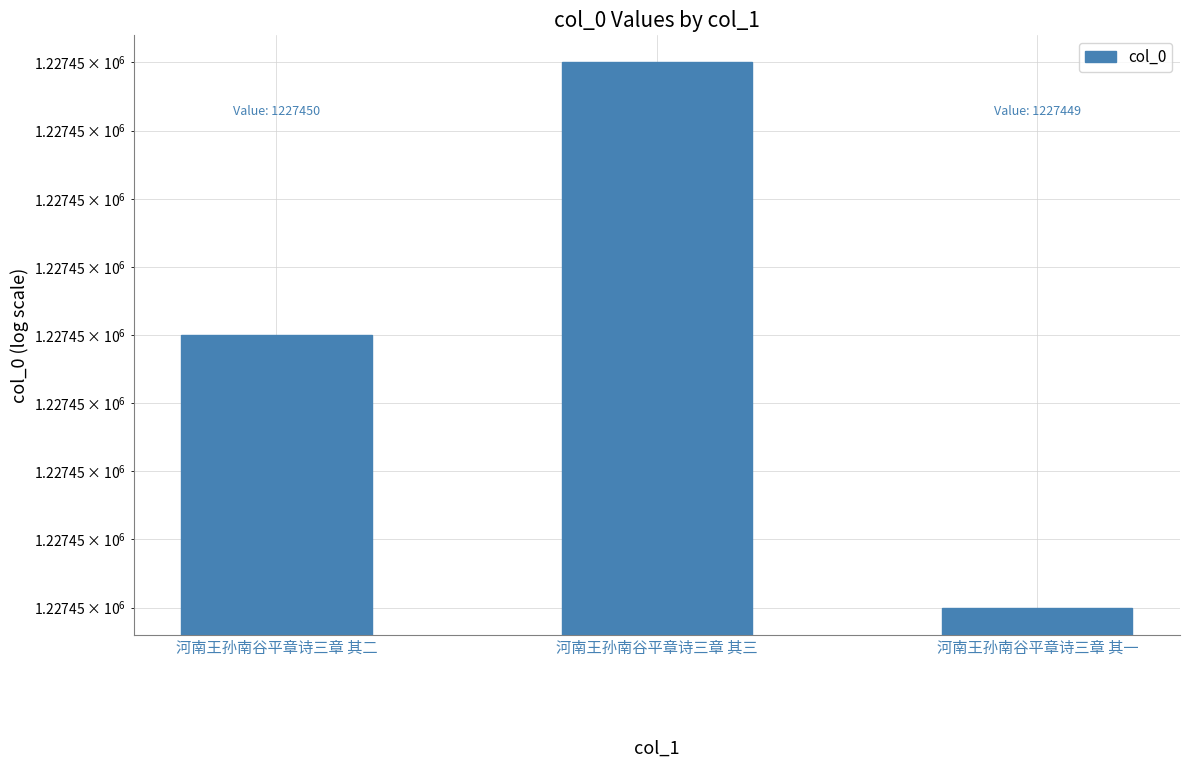

Reading left to right, what are all the values shown in this chart?

河南王孙南谷平章诗三章 其二=1227450	河南王孙南谷平章诗三章 其三=1227451	河南王孙南谷平章诗三章 其一=1227449